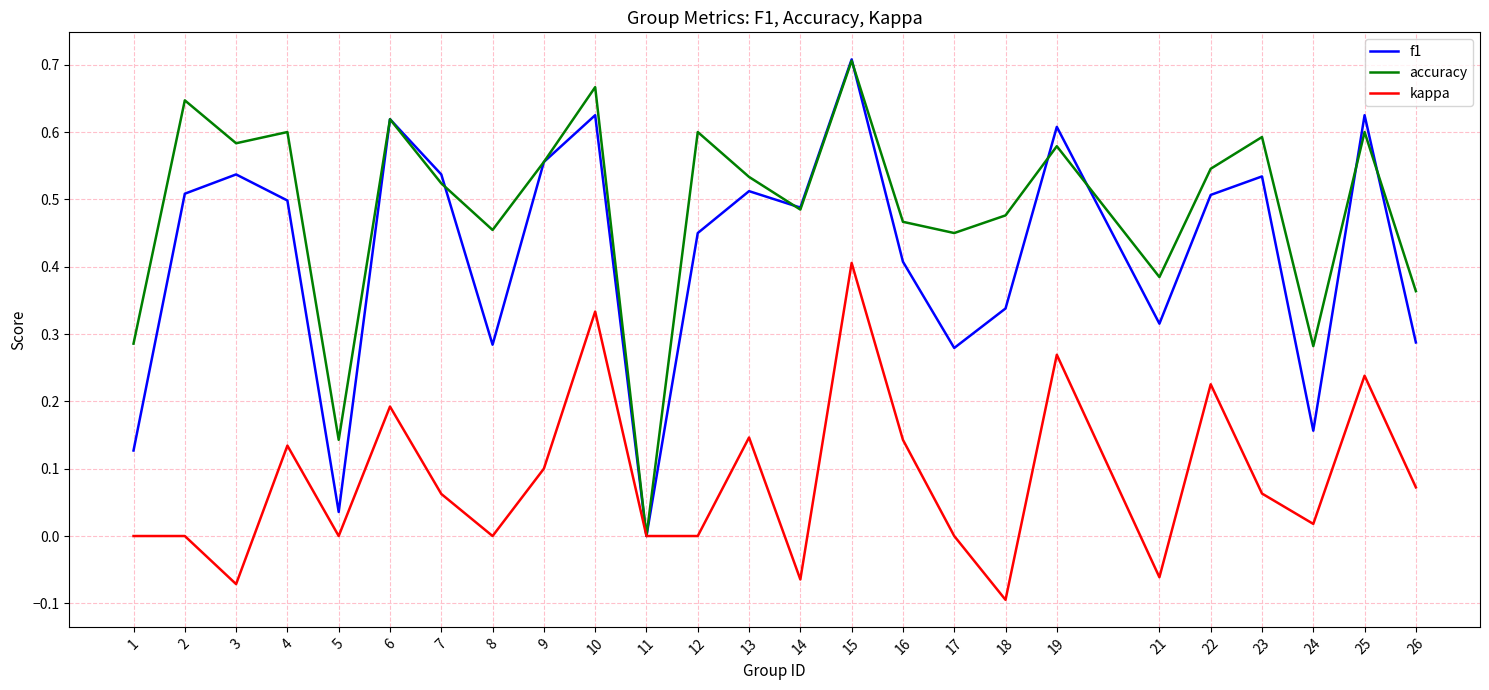

Which series has the largest range (max minus min)?

f1